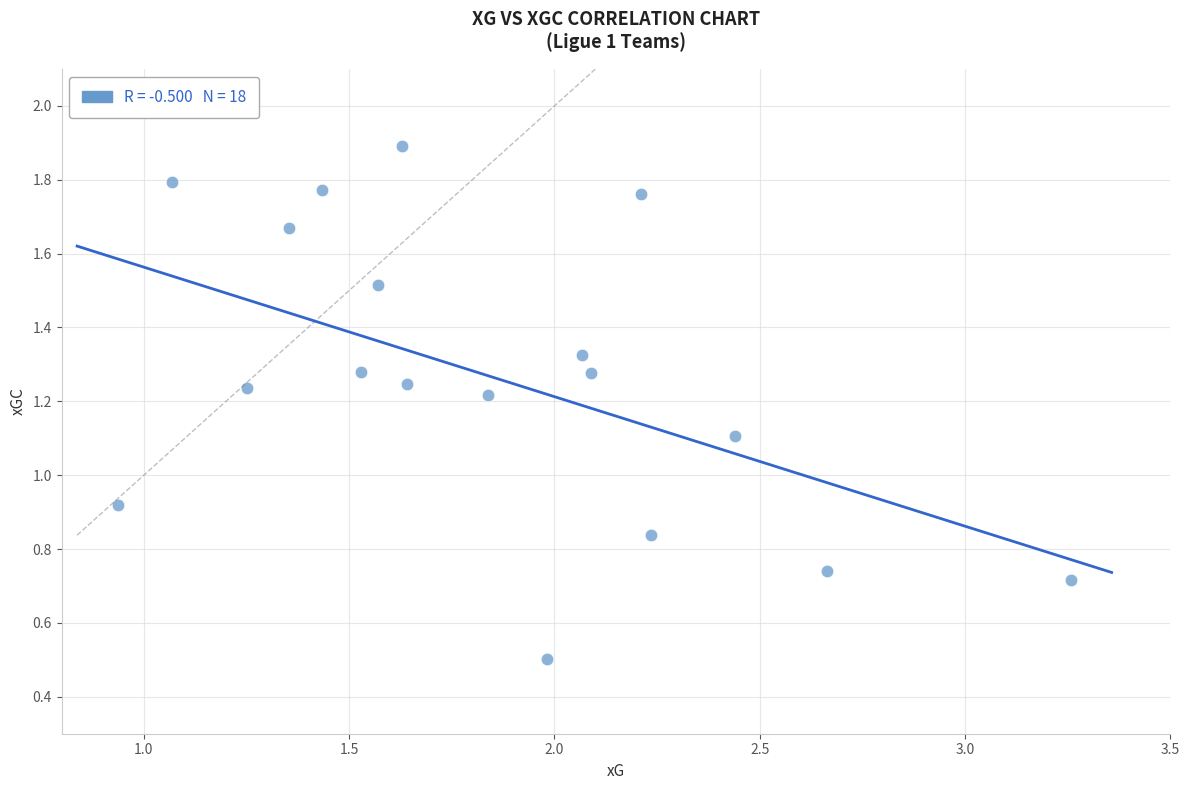

What is the range of Y values (max minus min)?

1.4